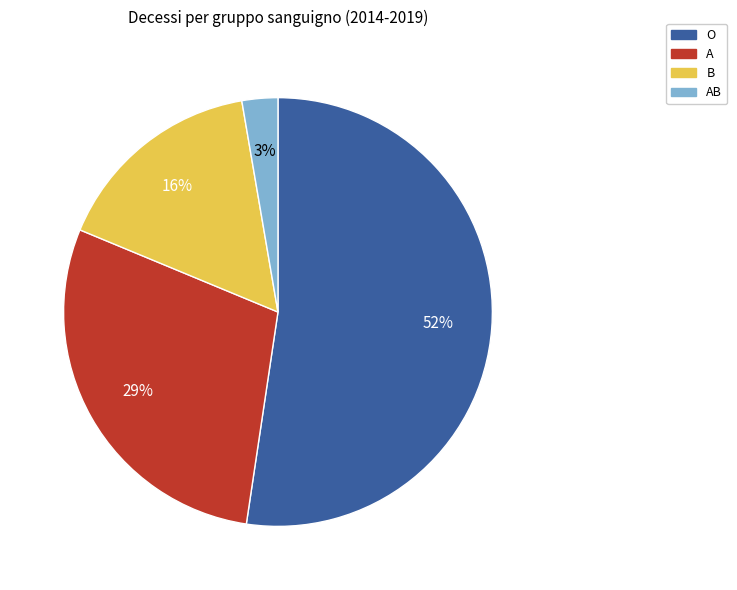

Do B and A together represent more than half of the pie?

No